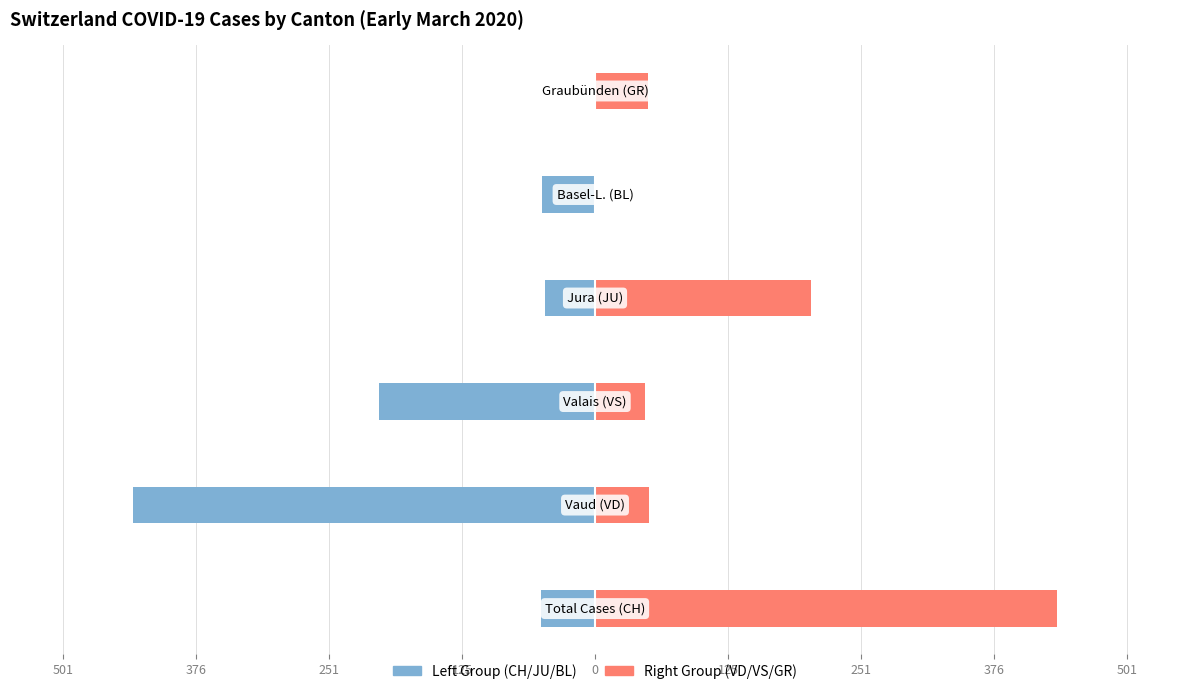

How many bars are there in each group?

2